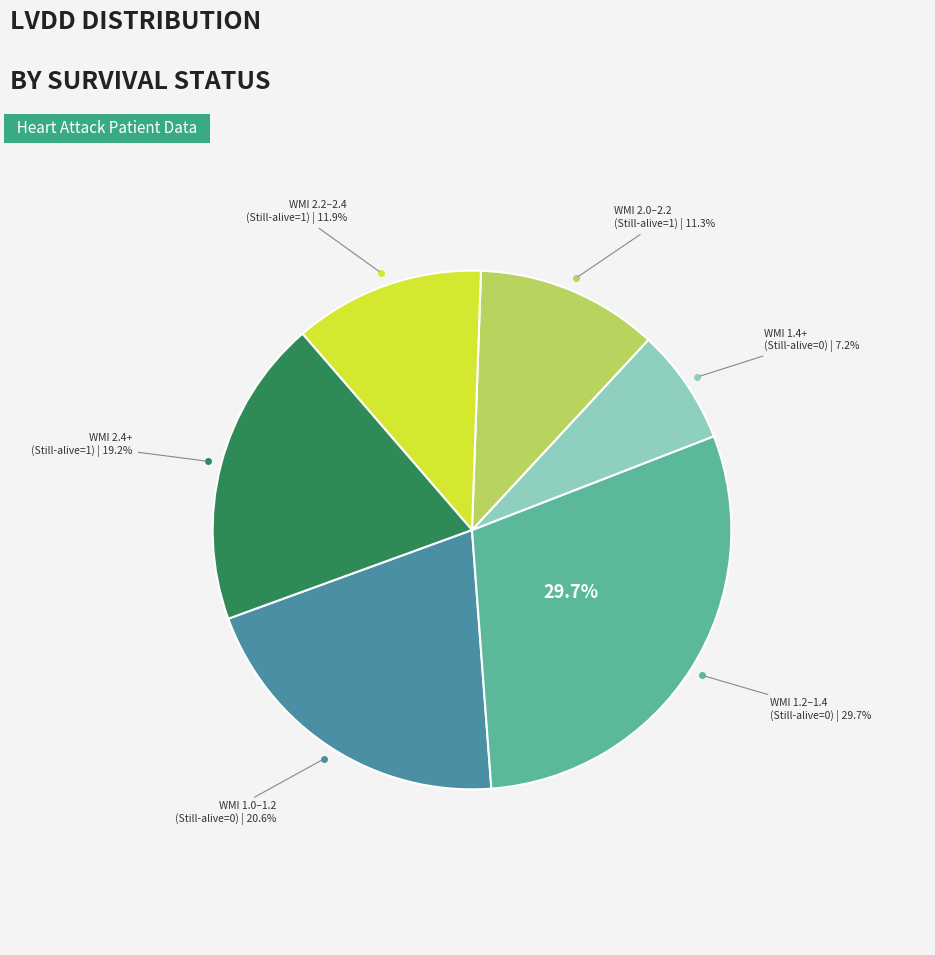

Does 29 represent more than half of the total?

No